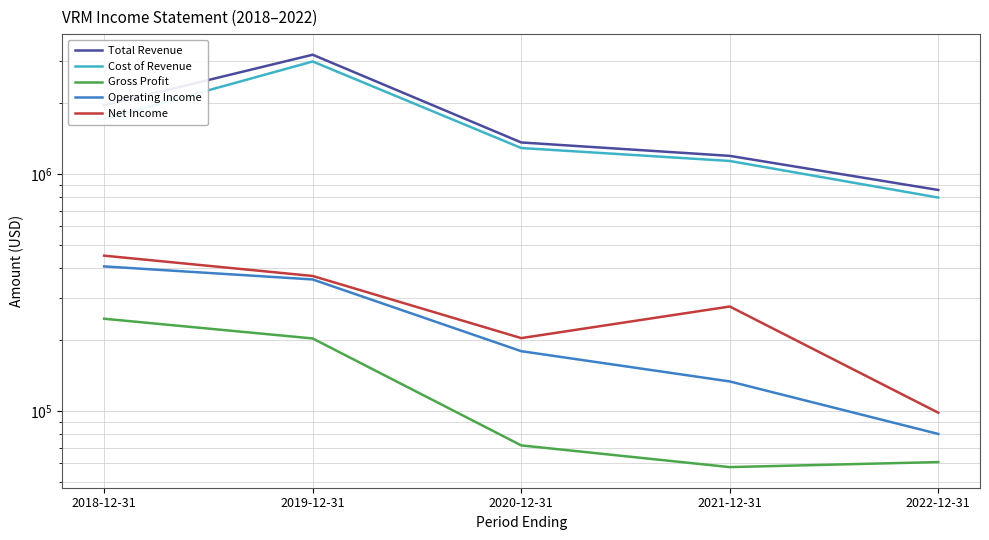

Which series changed the most between 2020-12-31 and 2022-12-31?

Total Revenue